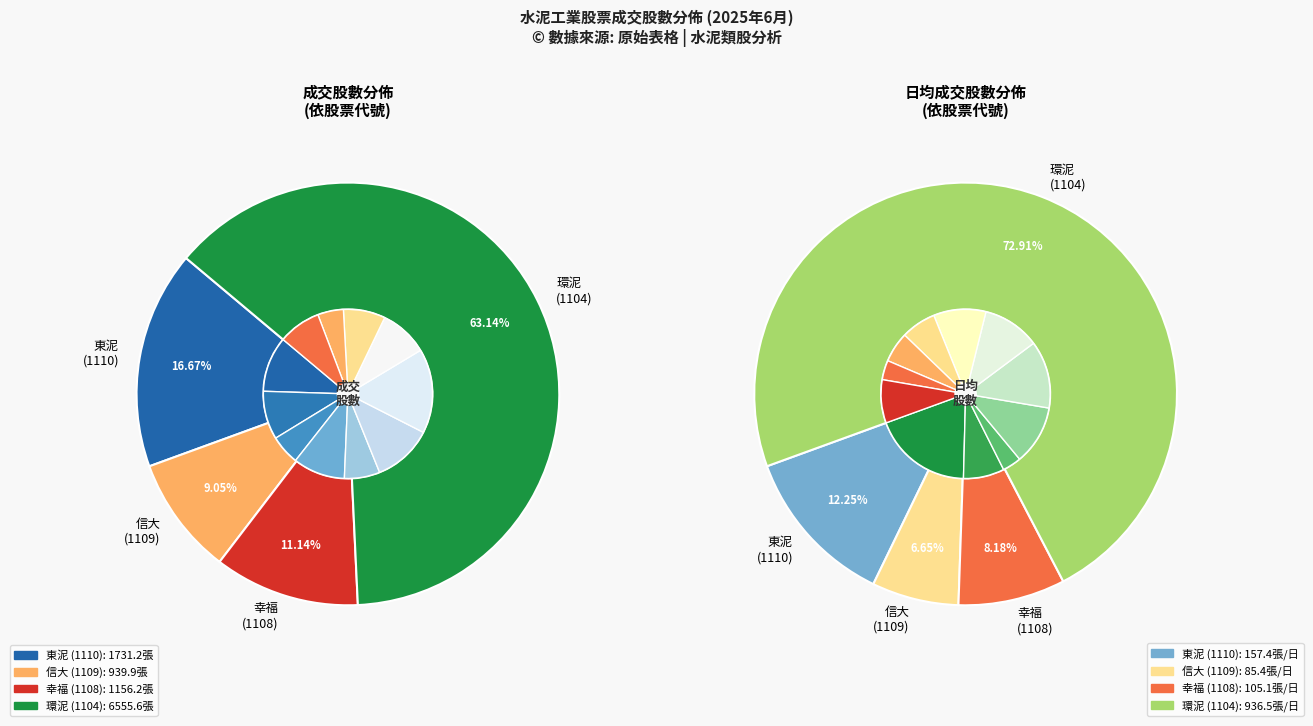

True or false: 1109 accounts for 13% of the total.

False